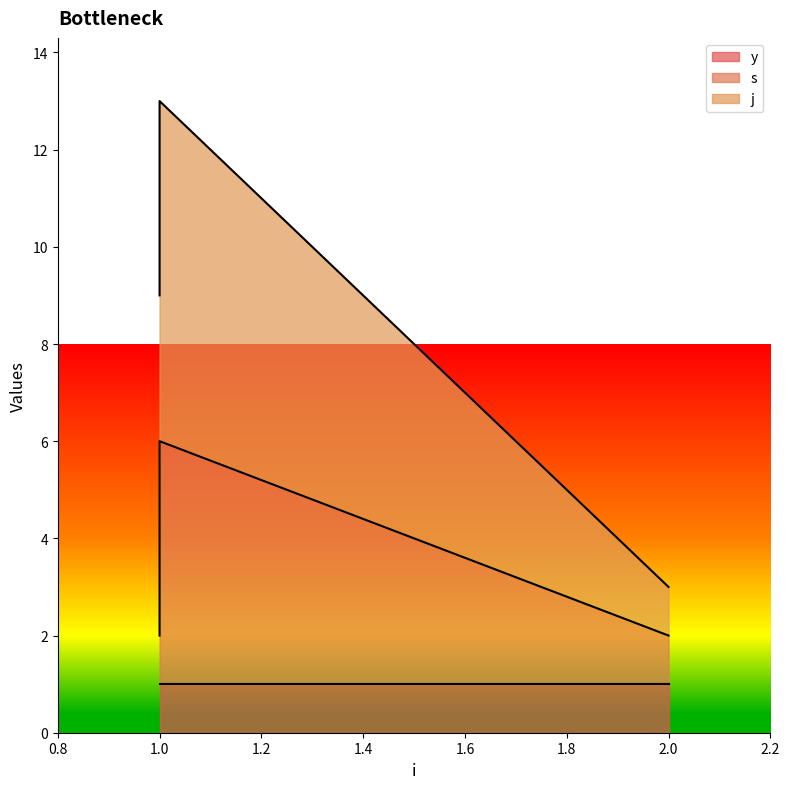

True or false: y has a value of 1 at 2.

True